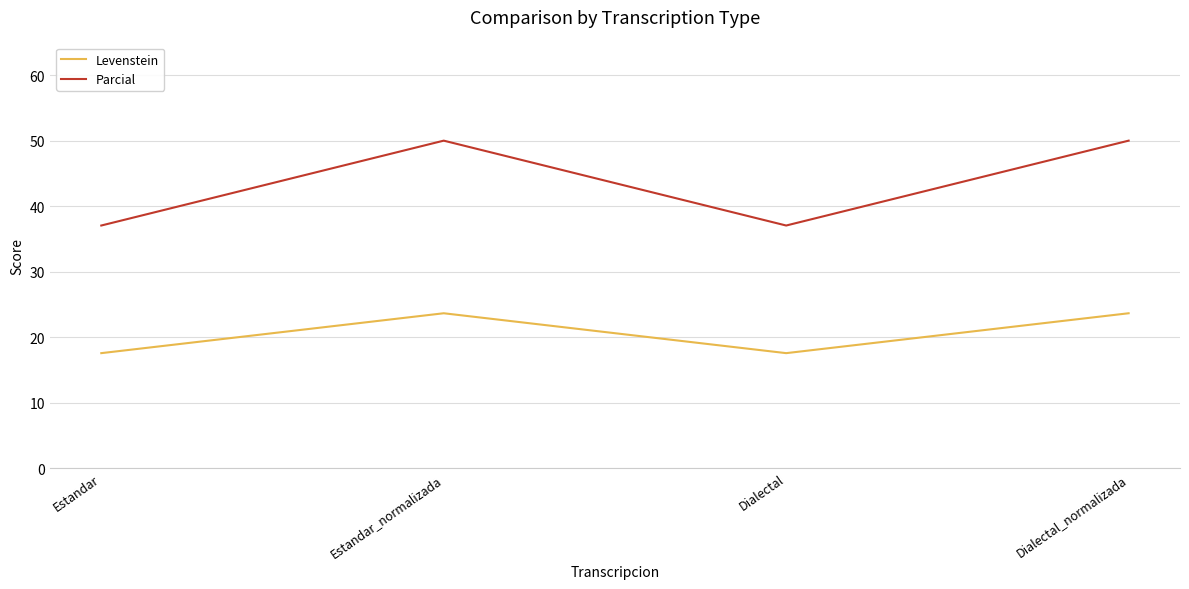

What is the total value across all series at Estandar?

54.6